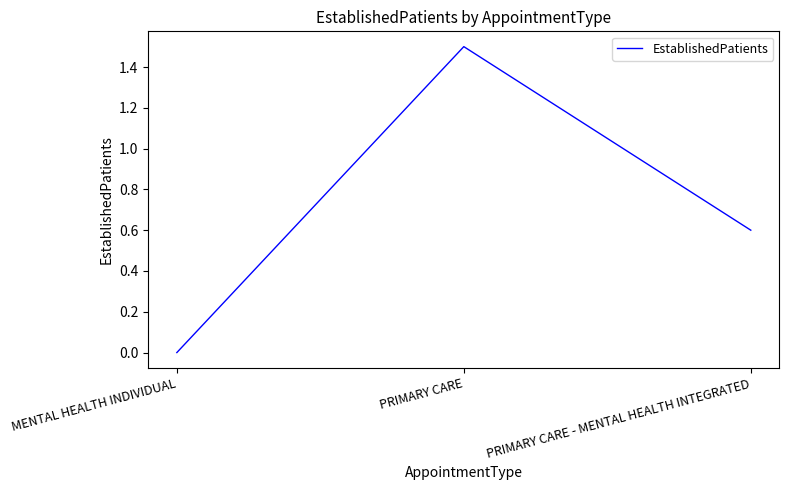

The chart shows a value of 0.0 at MENTAL HEALTH INDIVIDUAL. True or false?

True